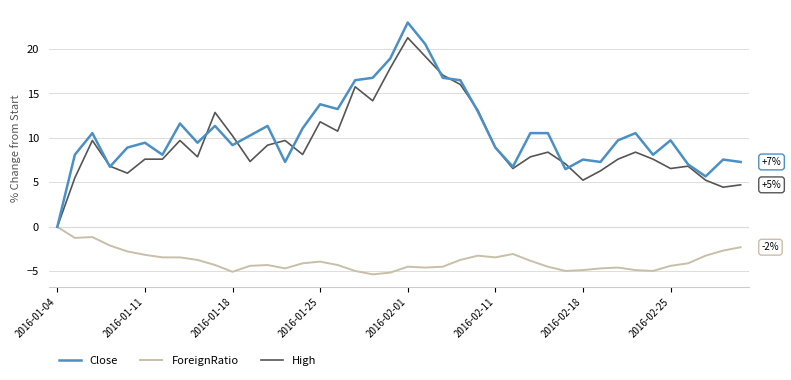

List the series in order of their peak value, lowest first.

ForeignRatio, High, Close